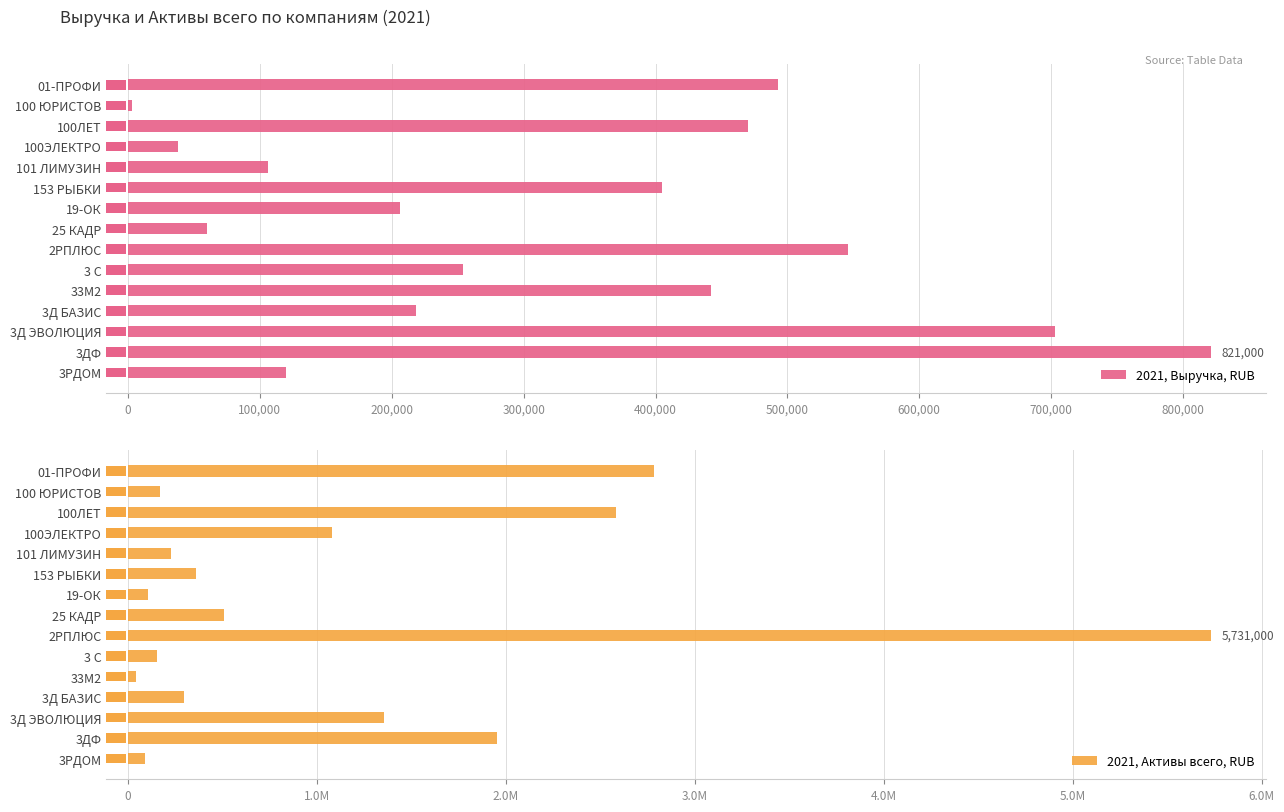

How many data points in 2021, Активы всего, RUB are above 360000?

7